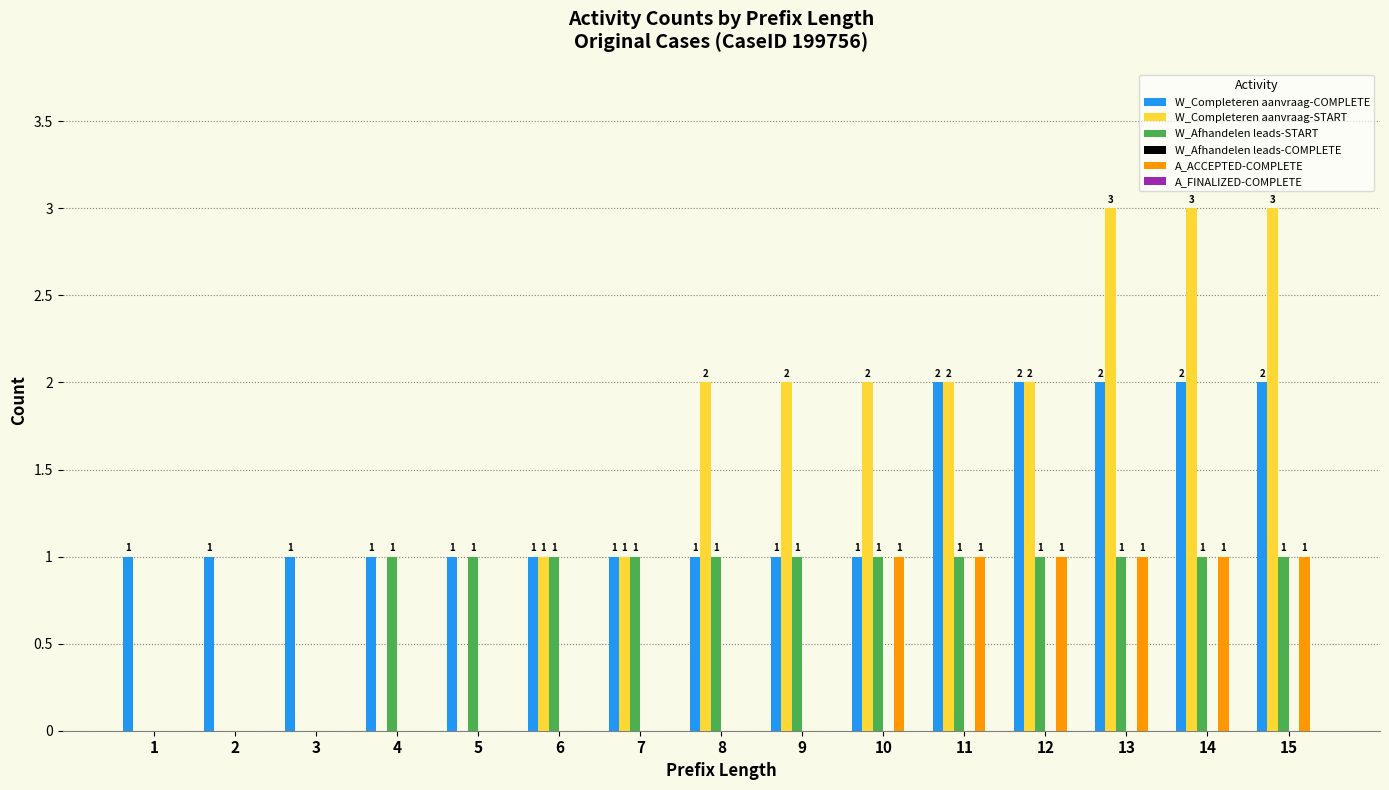

Reading right to left, list all the values displayed in this chart.

W_Completeren aanvraag-COMPLETE: 15=2	14=2	13=2	12=2	11=2	10=1	9=1	8=1	7=1	6=1	5=1	4=1	3=1	2=1	1=1
W_Completeren aanvraag-START: 15=3	14=3	13=3	12=2	11=2	10=2	9=2	8=2	7=1	6=1	5=0	4=0	3=0	2=0	1=0
W_Afhandelen leads-START: 15=1	14=1	13=1	12=1	11=1	10=1	9=1	8=1	7=1	6=1	5=1	4=1	3=0	2=0	1=0
A_ACCEPTED-COMPLETE: 15=1	14=1	13=1	12=1	11=1	10=1	9=0	8=0	7=0	6=0	5=0	4=0	3=0	2=0	1=0